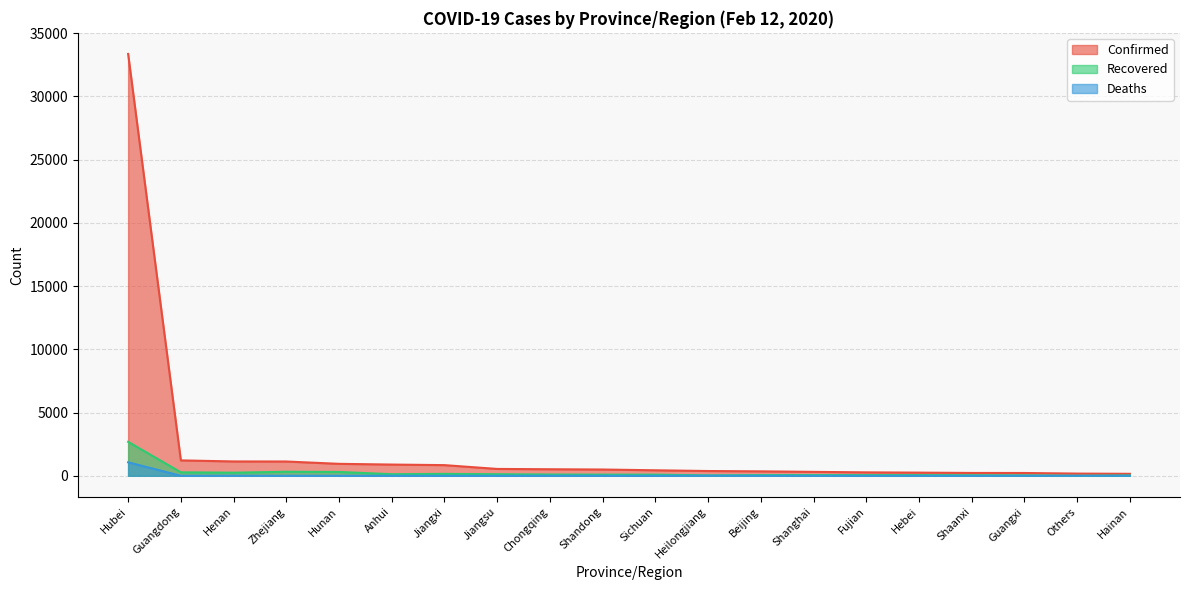

Is the value of Confirmed at Hebei greater than the value of Deaths at Jiangsu?

Yes